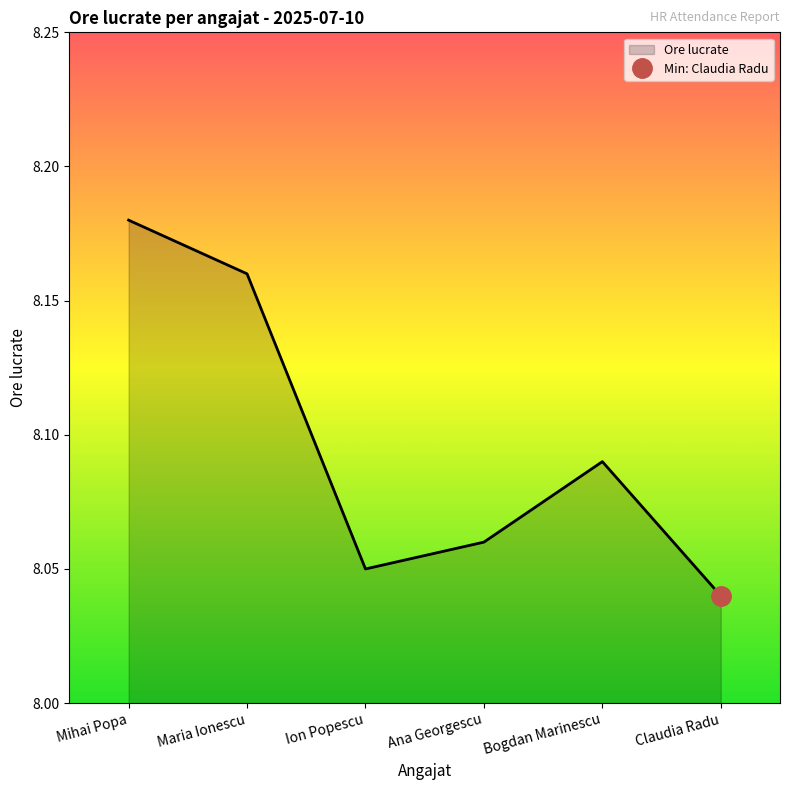

Where is the data nearest to the value 8?

Claudia Radu